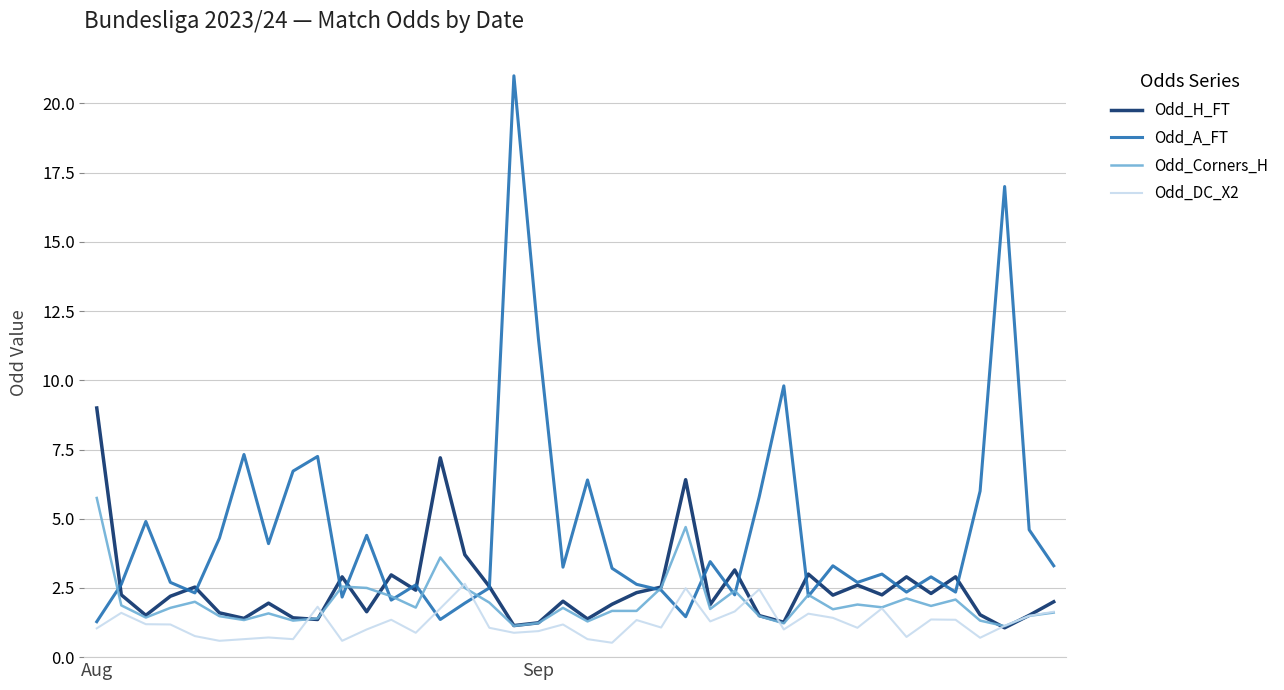

Does the chart display data point markers on the line(s)?

No